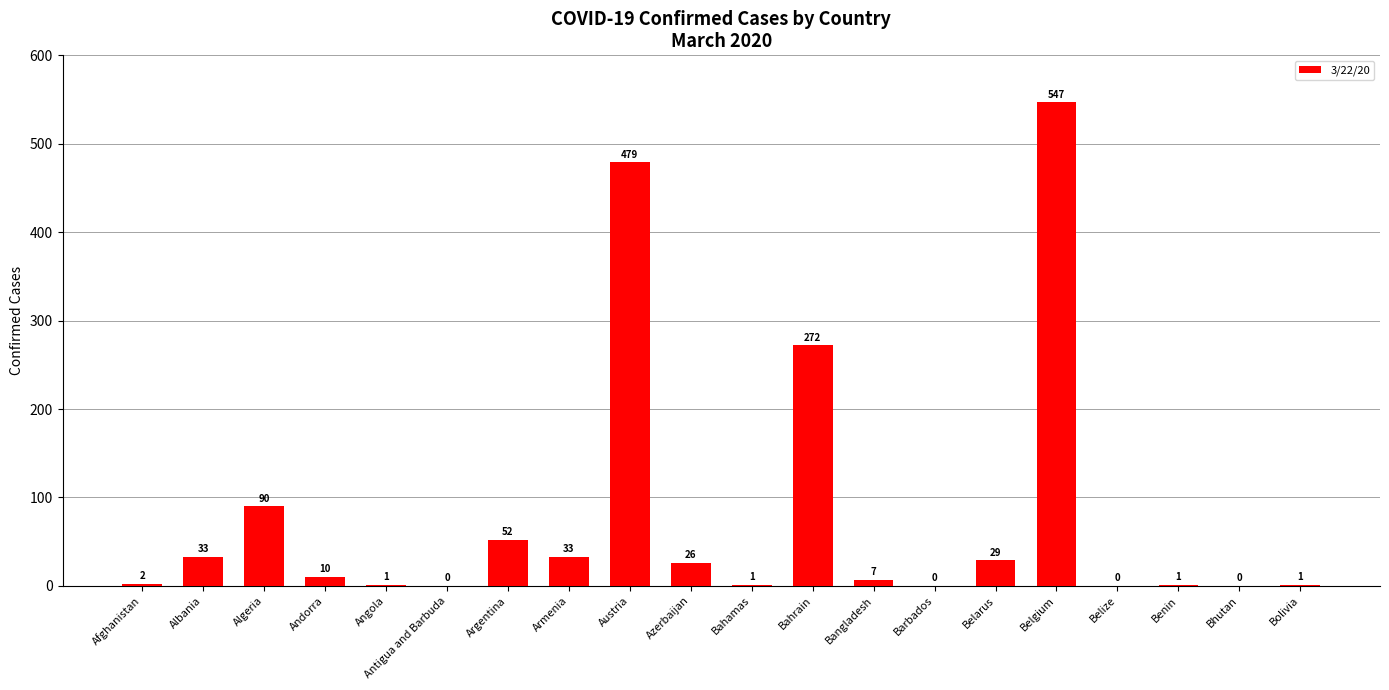

What is the sum of the values at Albania and Benin?

34